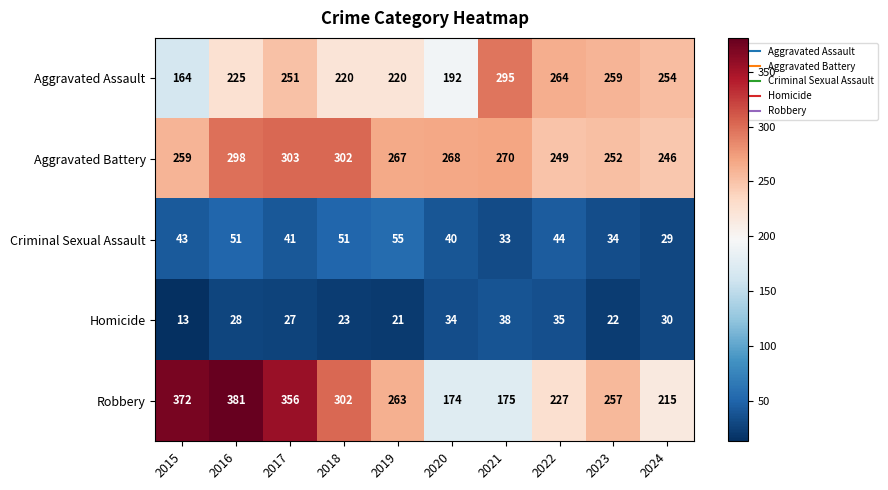

What is the spread (max minus min) of values at 2023?

237